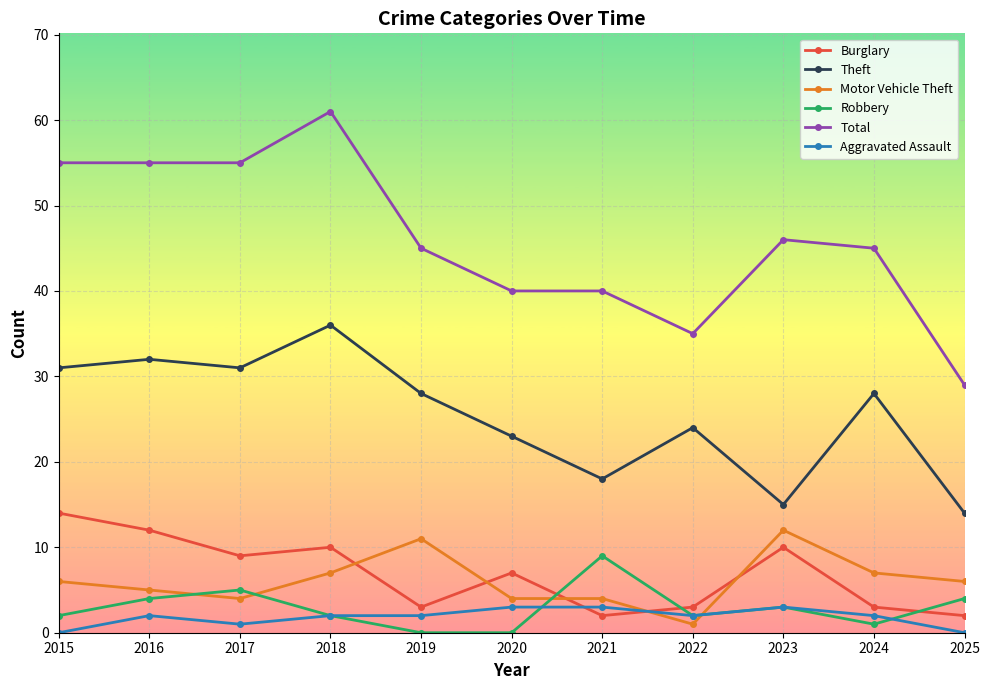

Count the number of categories in the chart.

11